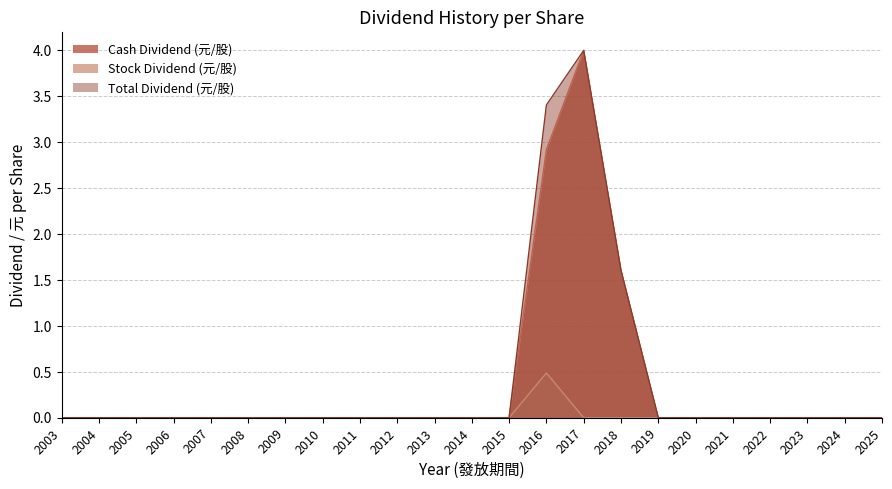

Which category has the highest value in the Total Dividend (元/股) series?

2017